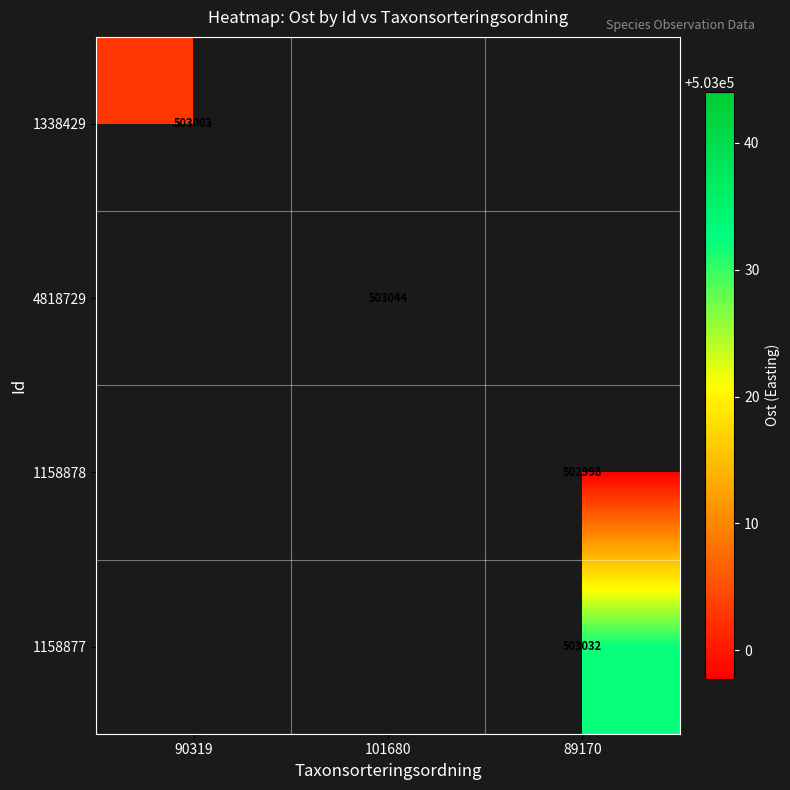

What is the minimum value for 1338429?

503002.7